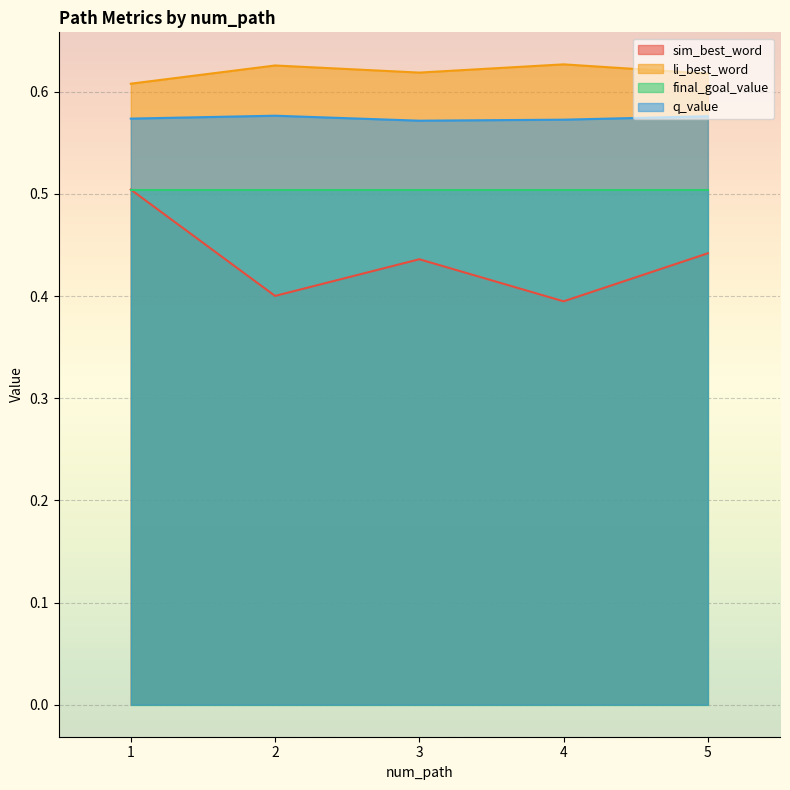

Rank the series at 3 from highest to lowest value.

li_best_word, q_value, final_goal_value, sim_best_word